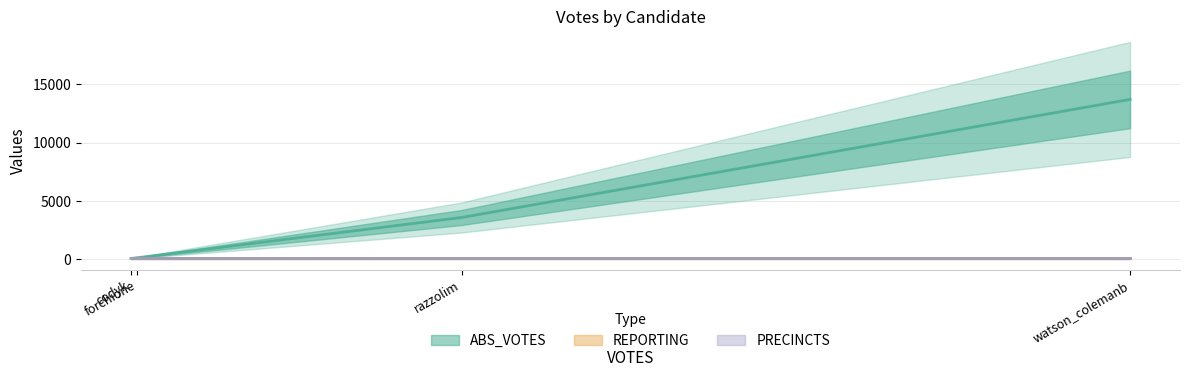

What is the label of the 1st point from the right?

watson_colemanb